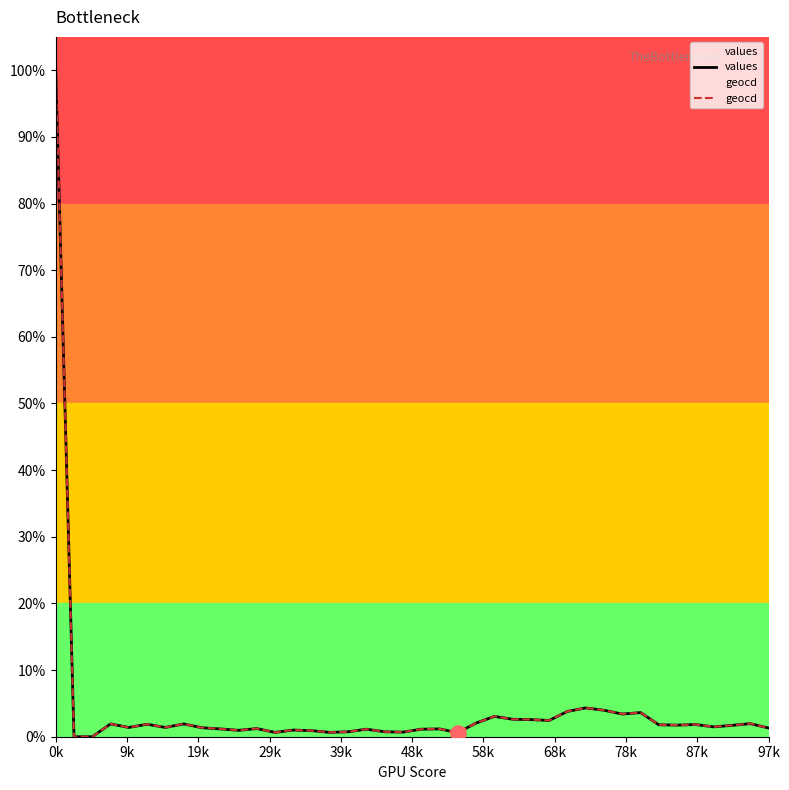

Which series contains the highest Y value?

values